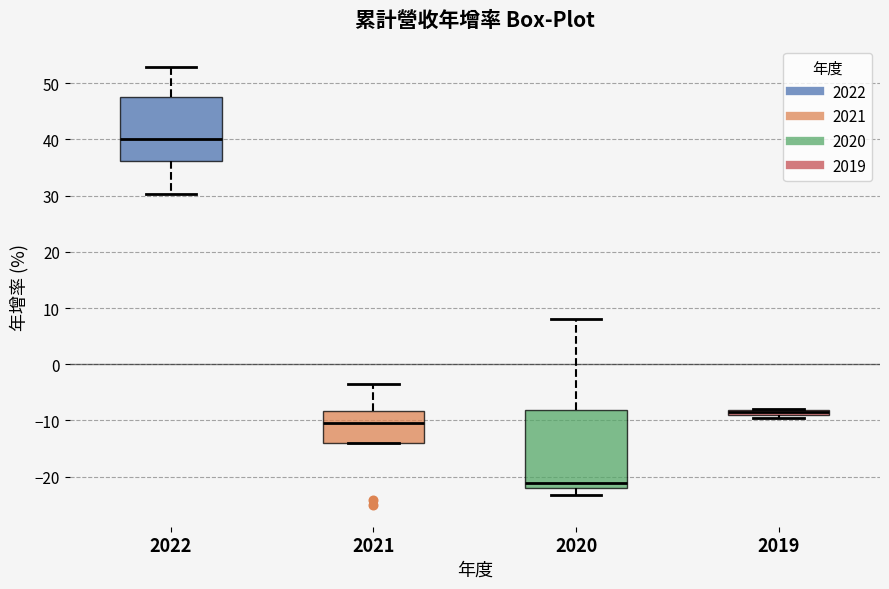

Where does the median line of the box at x = 2021 sit on the y-axis? The values are not printed on the chart, so give them approximately, as read against the axis.

-10